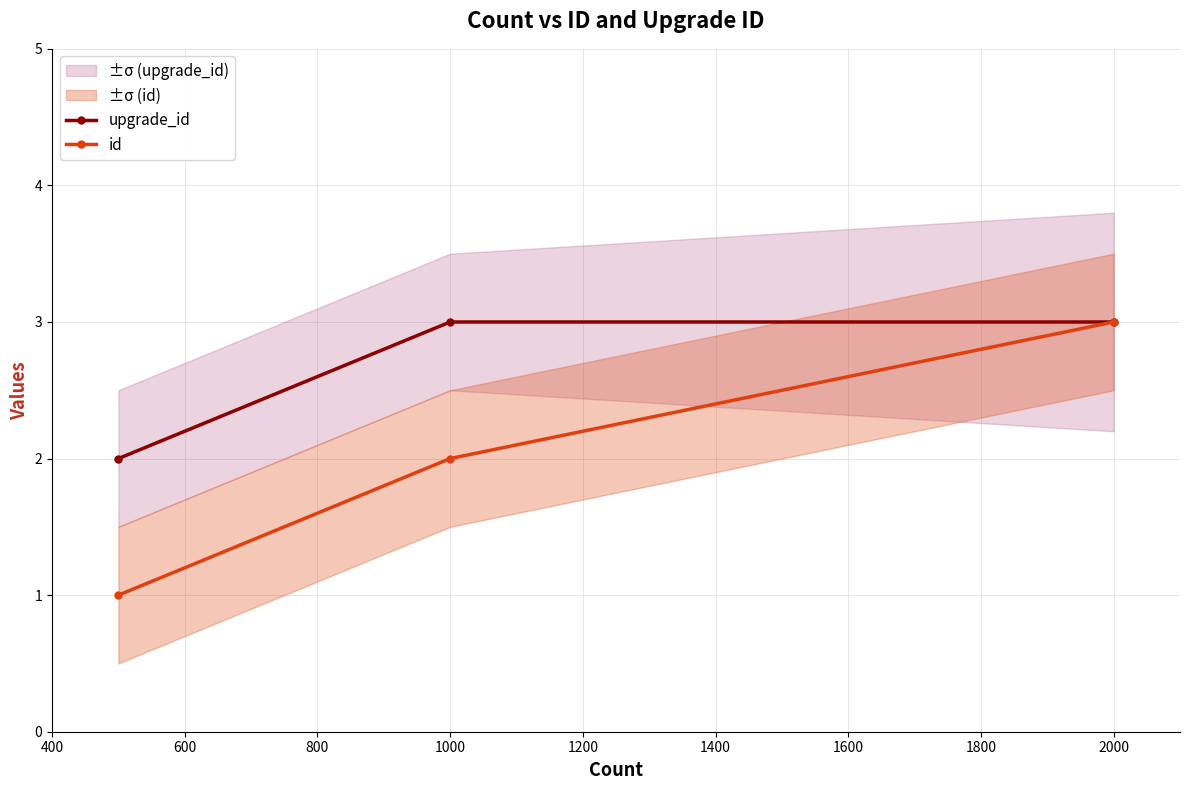

The upgrade_id series shows 3 at 2000. True or false?

True